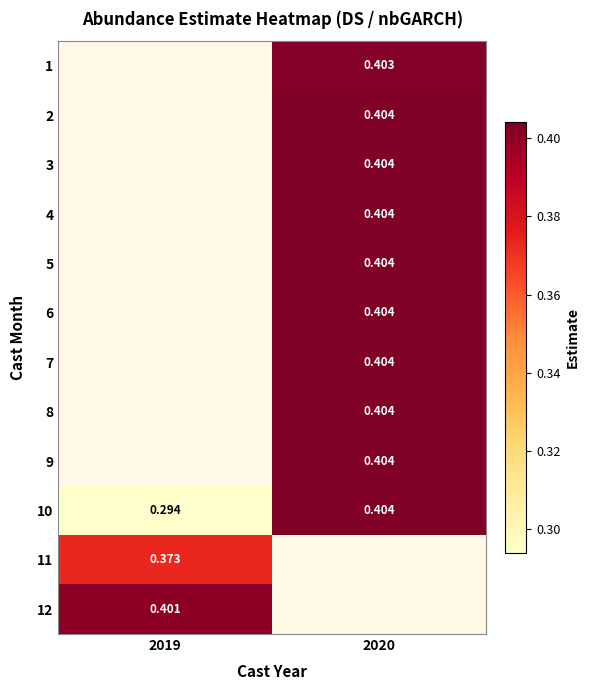

How many distinct data groups are displayed?

12